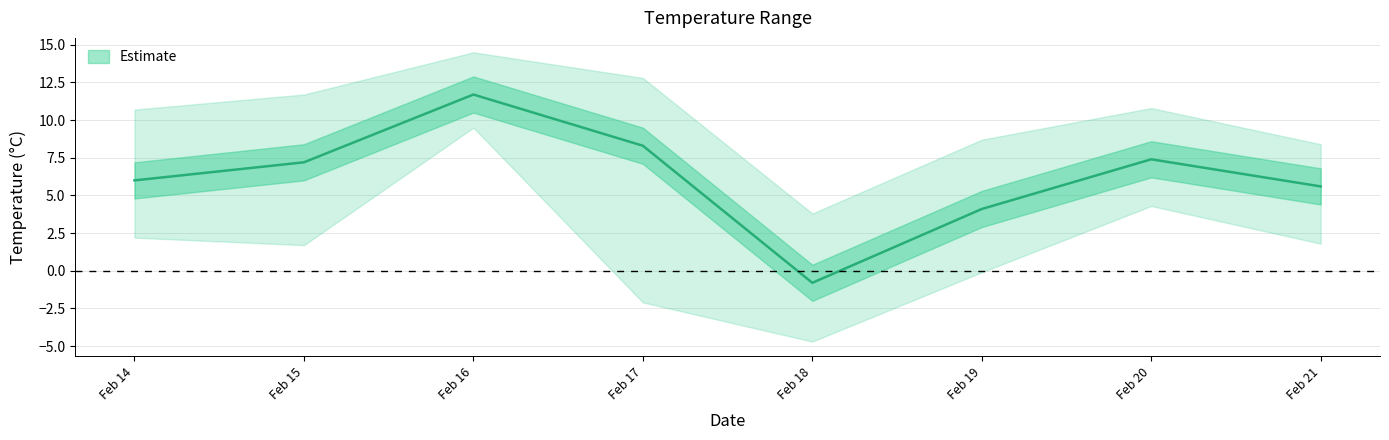

Which has a higher value, 2023-02-18 or 2023-02-16?

2023-02-16